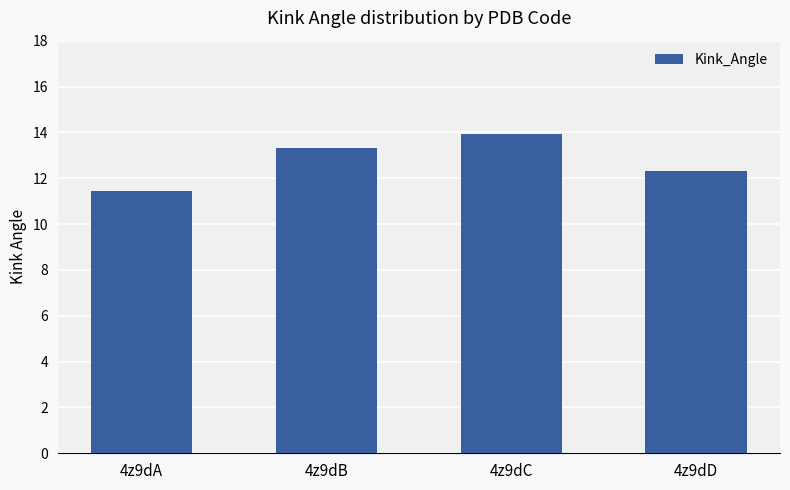

Rank the categories by value from lowest to highest.

4z9dA, 4z9dD, 4z9dB, 4z9dC